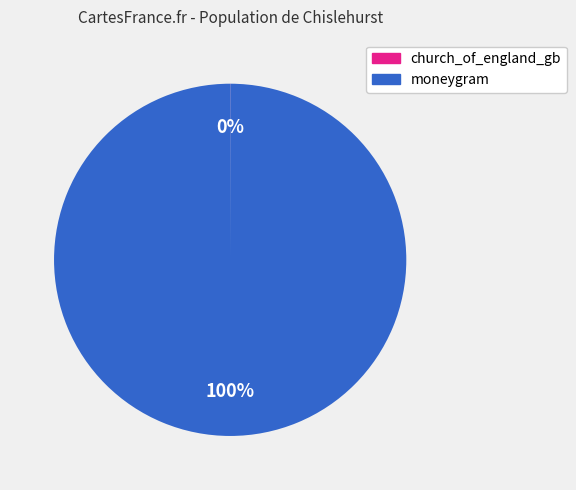

True or false: moneygram accounts for 100% of the total.

True